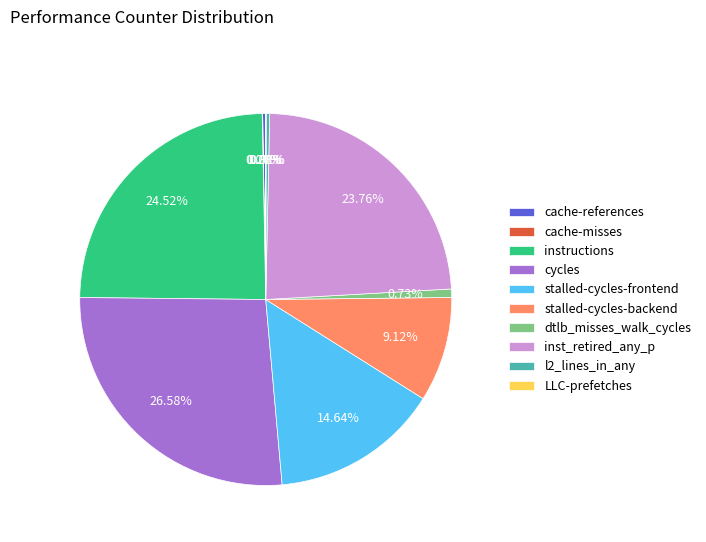

What is the largest slice in the pie chart?

cycles